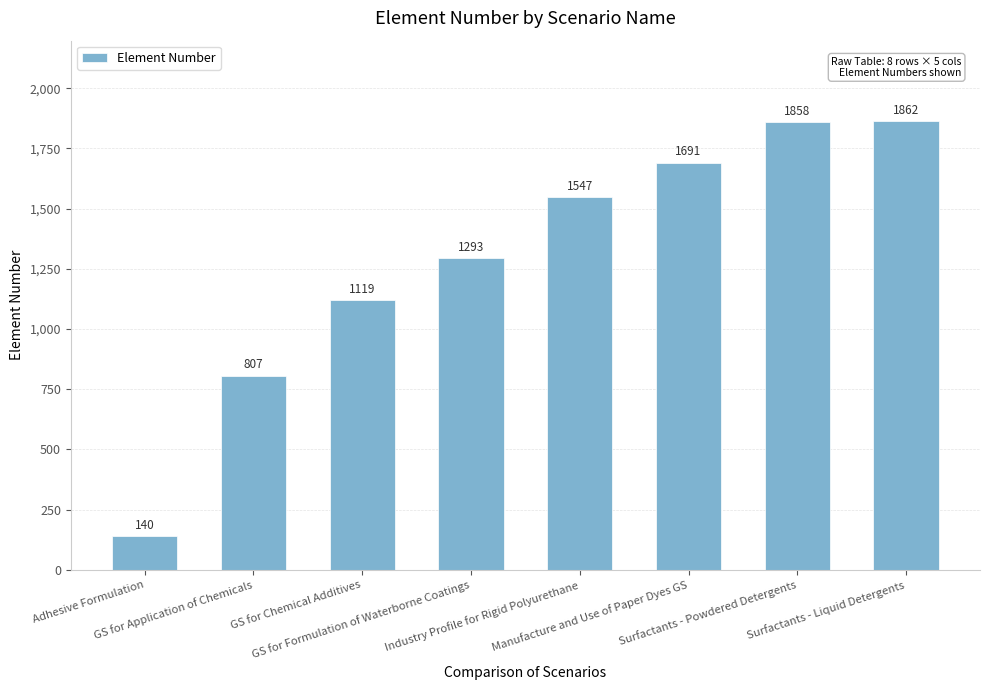

Reading left to right, transcribe all the data shown in this chart.

Adhesive Formulation=140	GS for Application of Chemicals=807	GS for Chemical Additives=1119	GS for Formulation of Waterborne Coatings=1293	Industry Profile for Rigid Polyurethane=1547	Manufacture and Use of Paper Dyes GS=1691	Surfactants - Powdered Detergents=1858	Surfactants - Liquid Detergents=1862